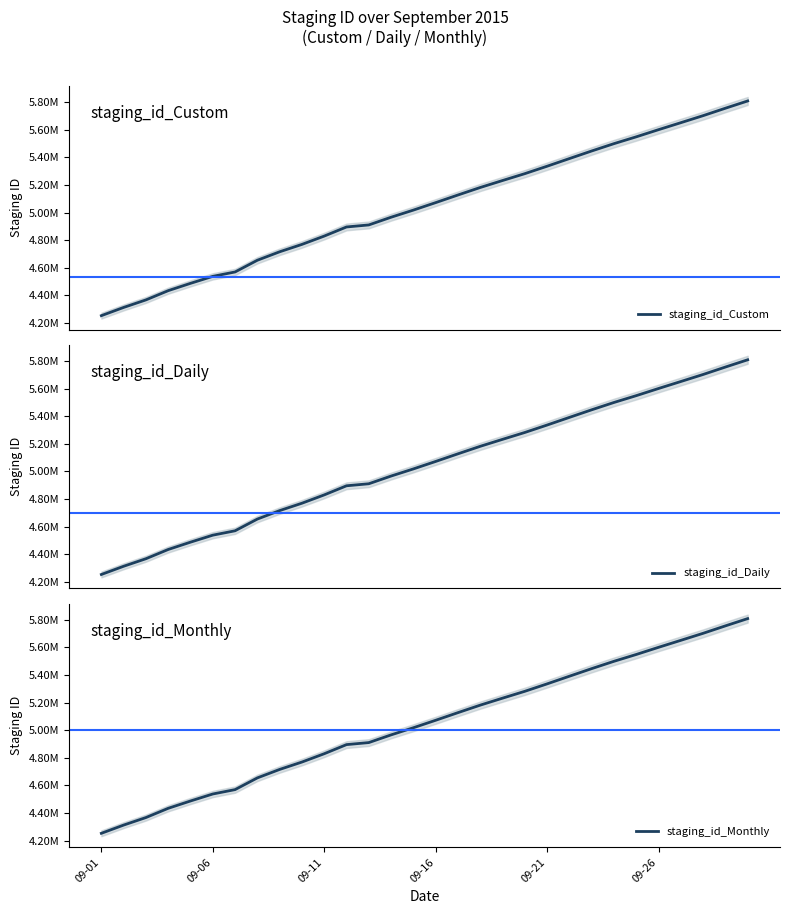

What is the difference between the second highest and second lowest values in the staging_id_Custom series?

1442666